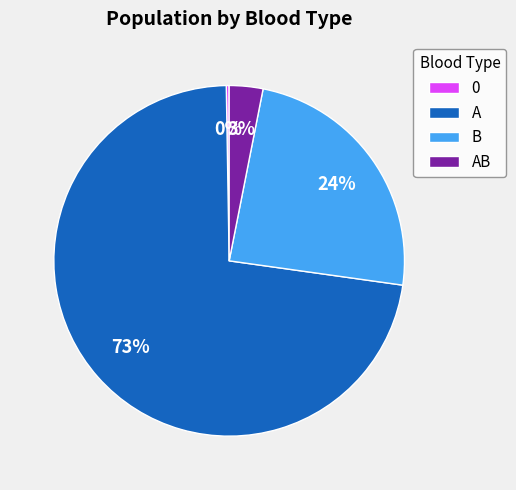

Is there any slice that represents more than half of the pie?

Yes